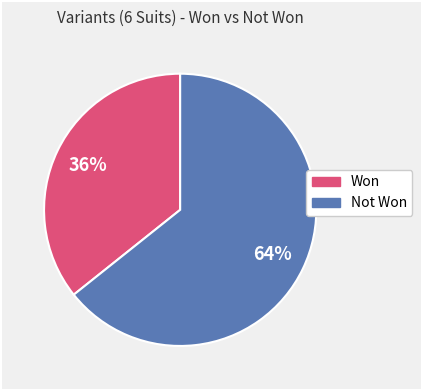

Is there a majority slice in this chart?

Yes